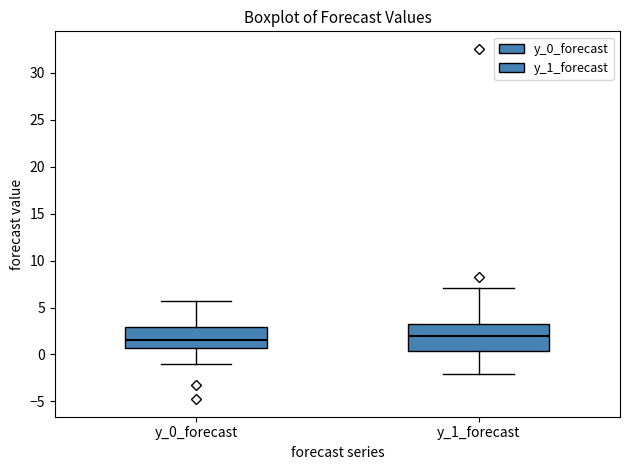

Where does the lower whisker of the box for y_0_forecast end on the y-axis? The values are not printed on the chart, so give them approximately, as read against the axis.

-1.0